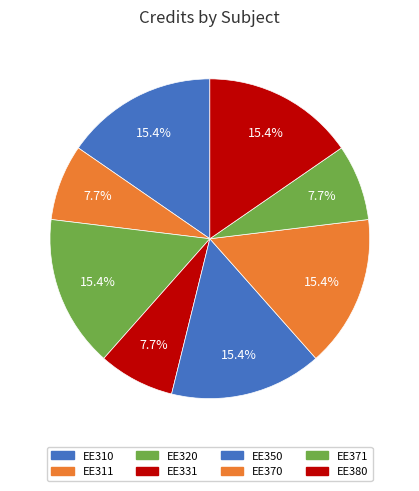

Count the number of slices in the pie.

8